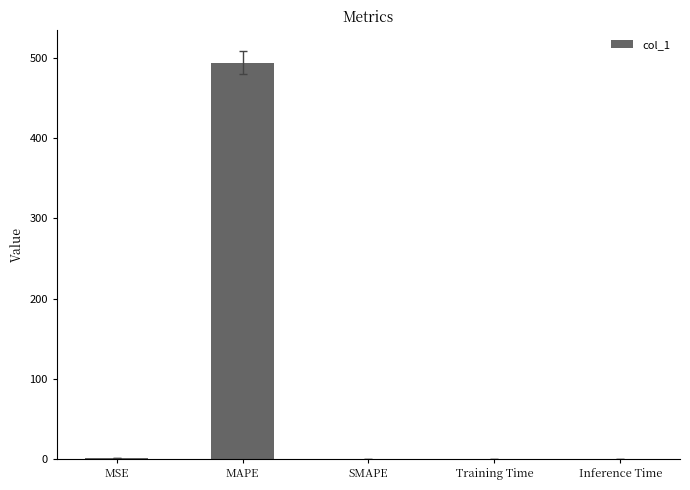

Is it true that the value at SMAPE is -277.3?

False